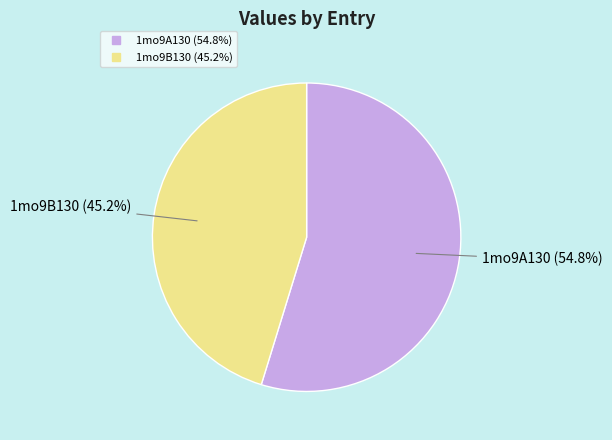

Rank the categories by value from highest to lowest.

1mo9A130, 1mo9B130